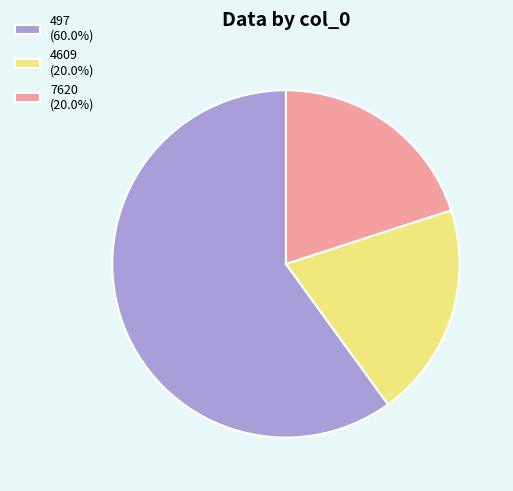

Combined, do 497 (60.0%) and 4609 (20.0%) account for over 50%?

Yes